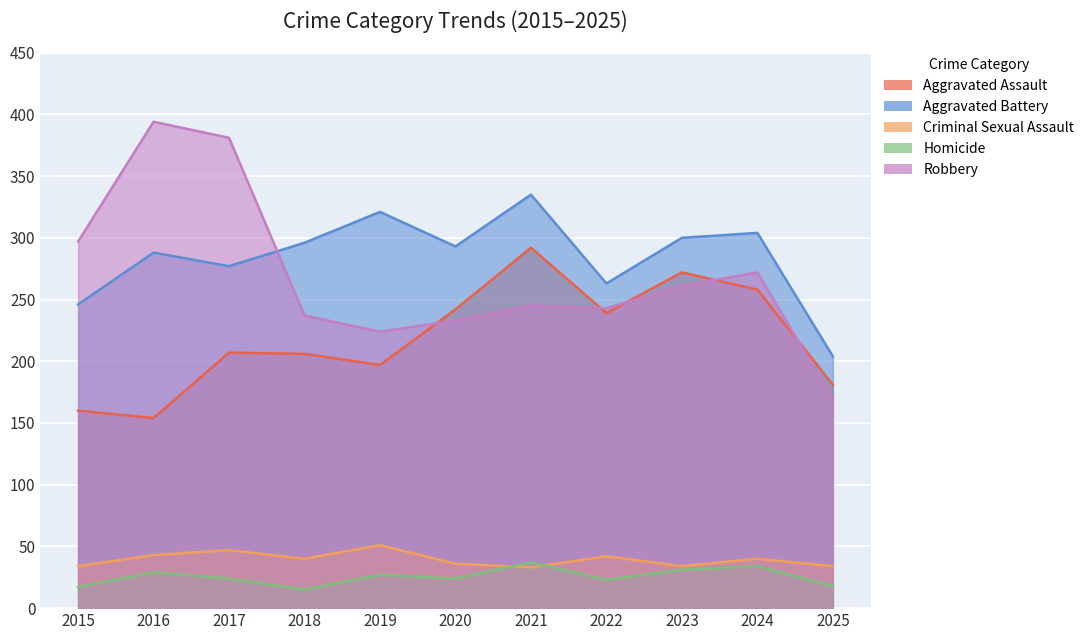

The Homicide series shows 6 at 2019. True or false?

False